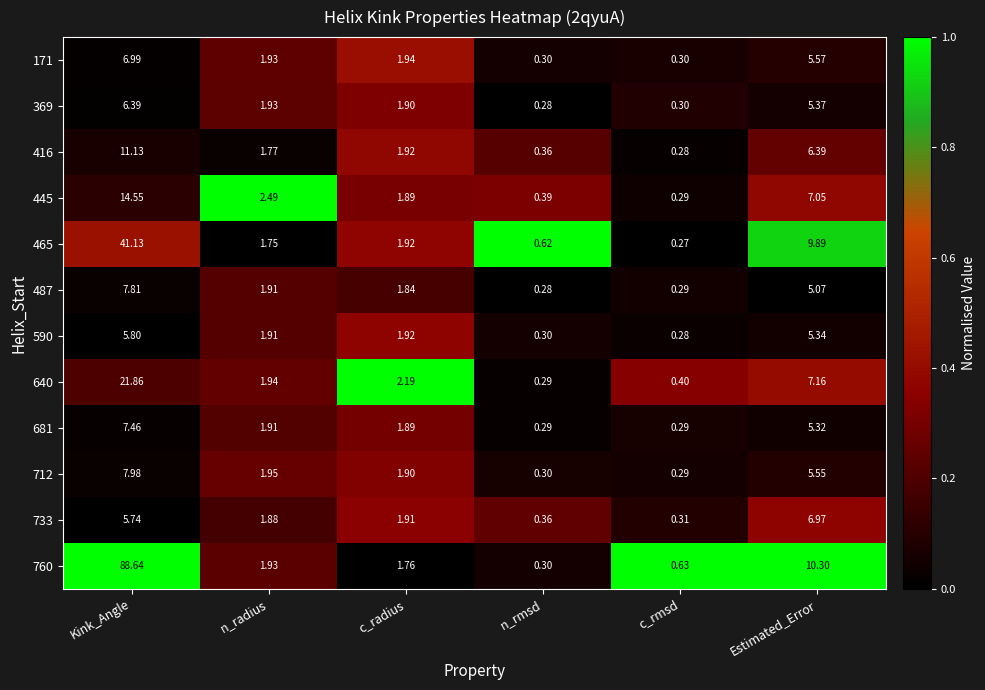

Where does the 369 series first go above 1?

Kink_Angle